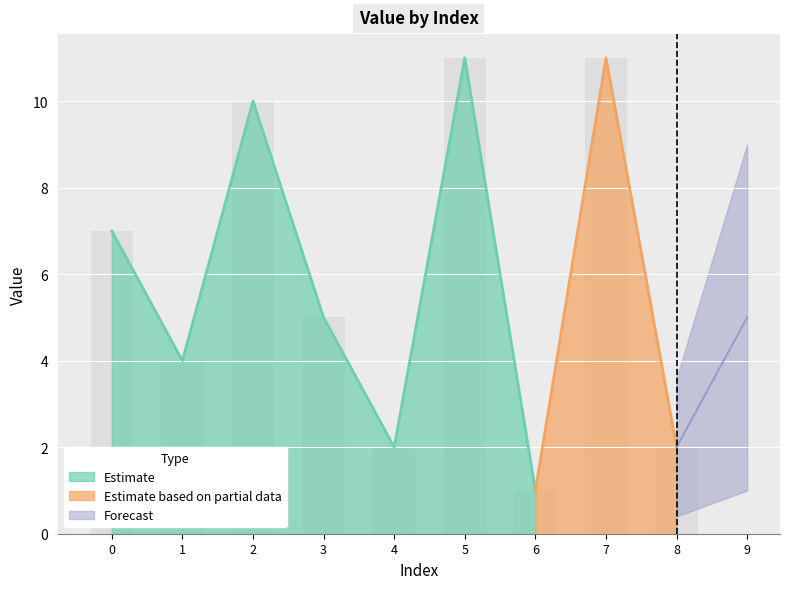

What is the value of the 5th bar from the left?

2